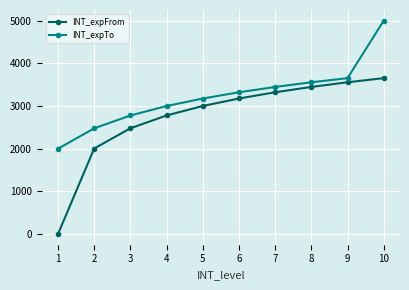

How many lines are shown in the chart?

2